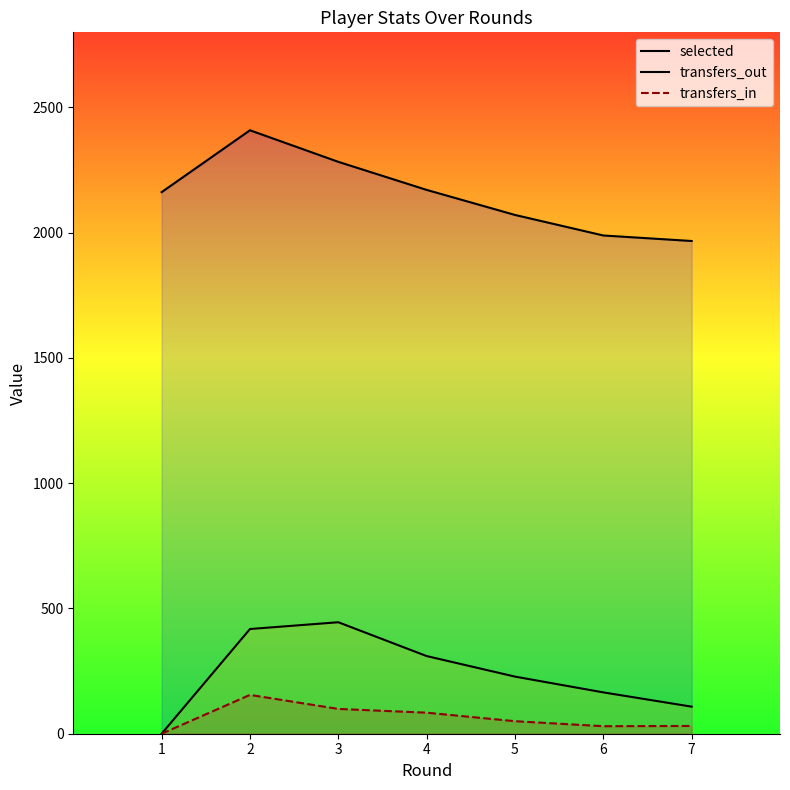

Reading left to right, list all the values displayed in this chart.

selected: 2162	2409	2283	2171	2071	1989	1967
transfers_out: 0	418	445	310	228	165	108
transfers_in: 0	155	99	84	50	30	31